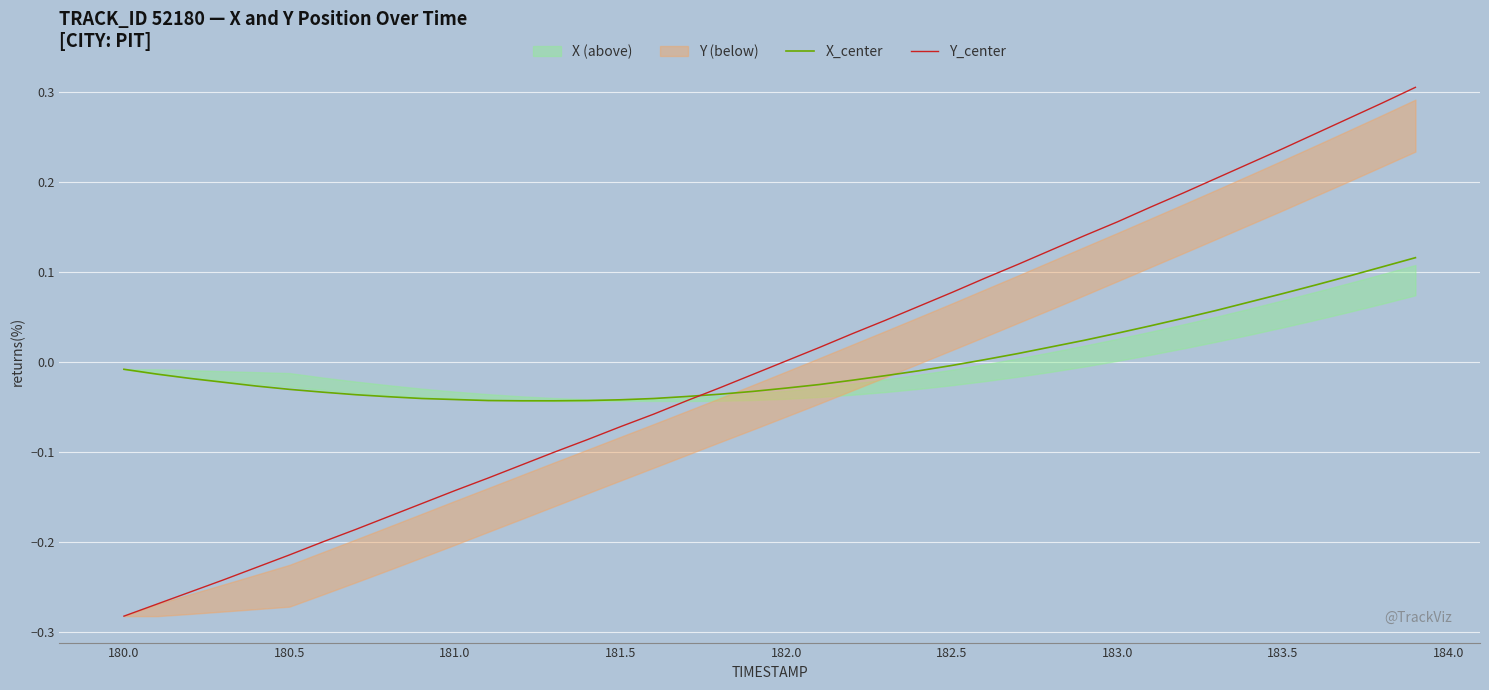

Which series has the largest total across all categories?

Y_center